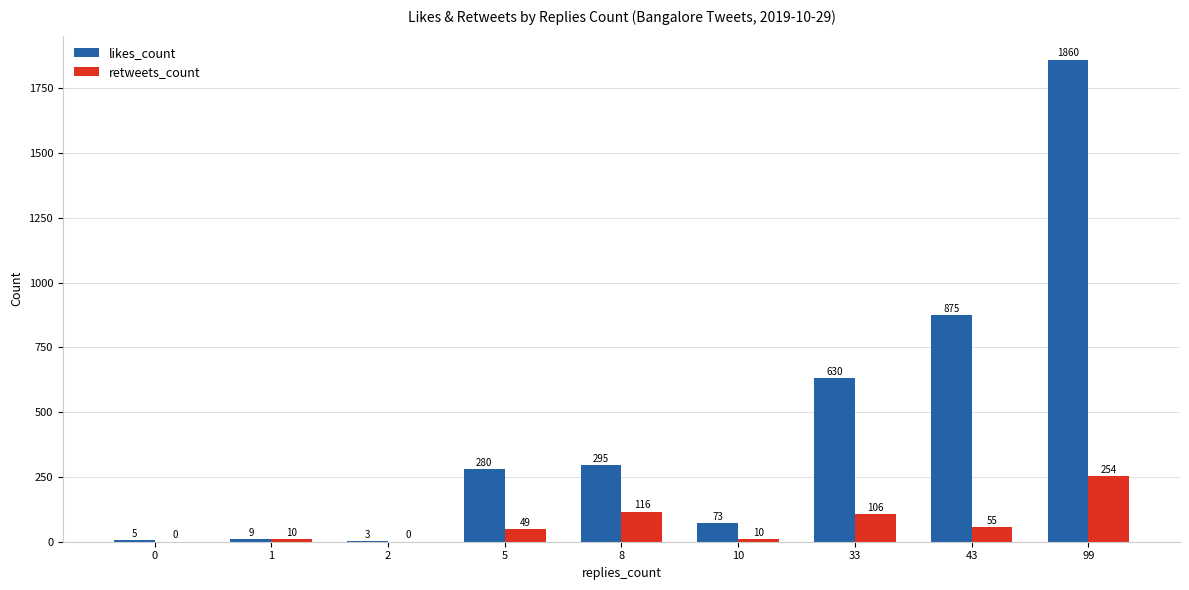

Where is likes_count nearest to the value 931?

43